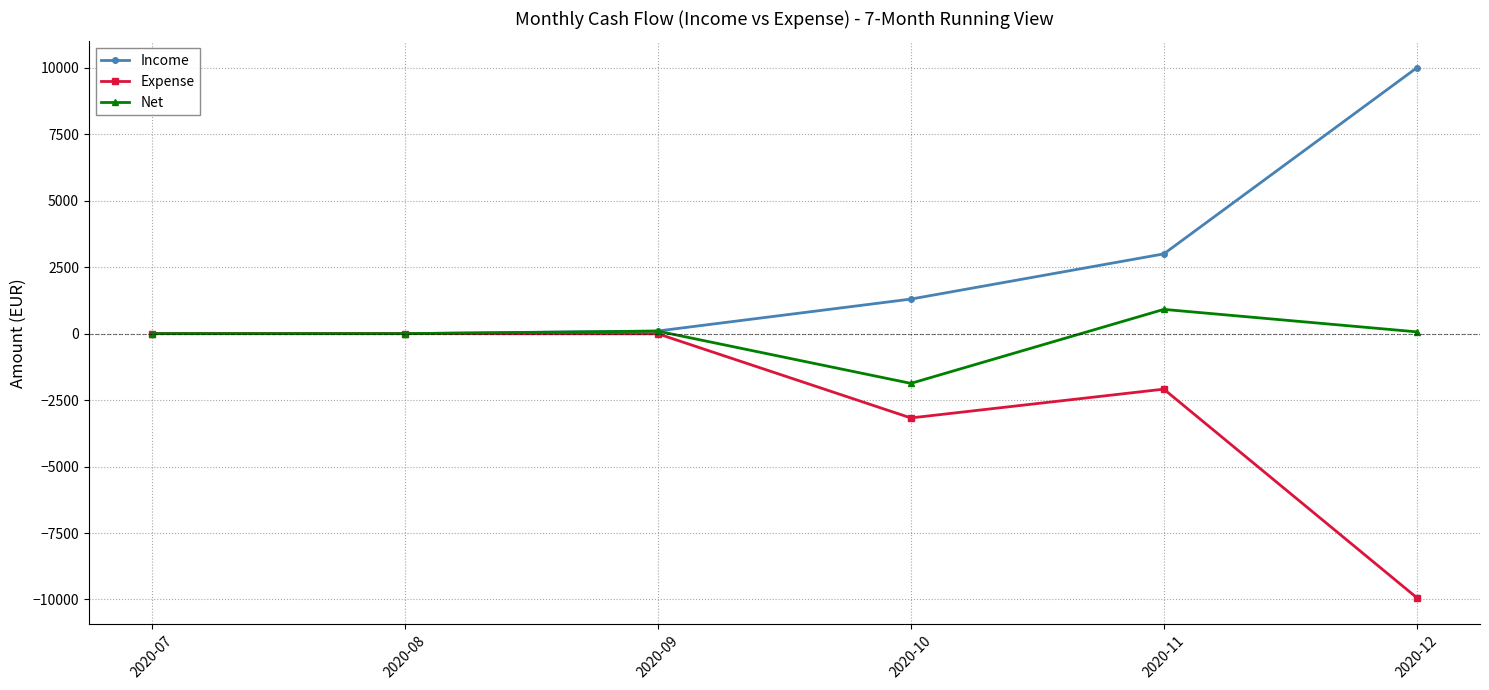

At which category does the chart reach its minimum across all series?

2020-12